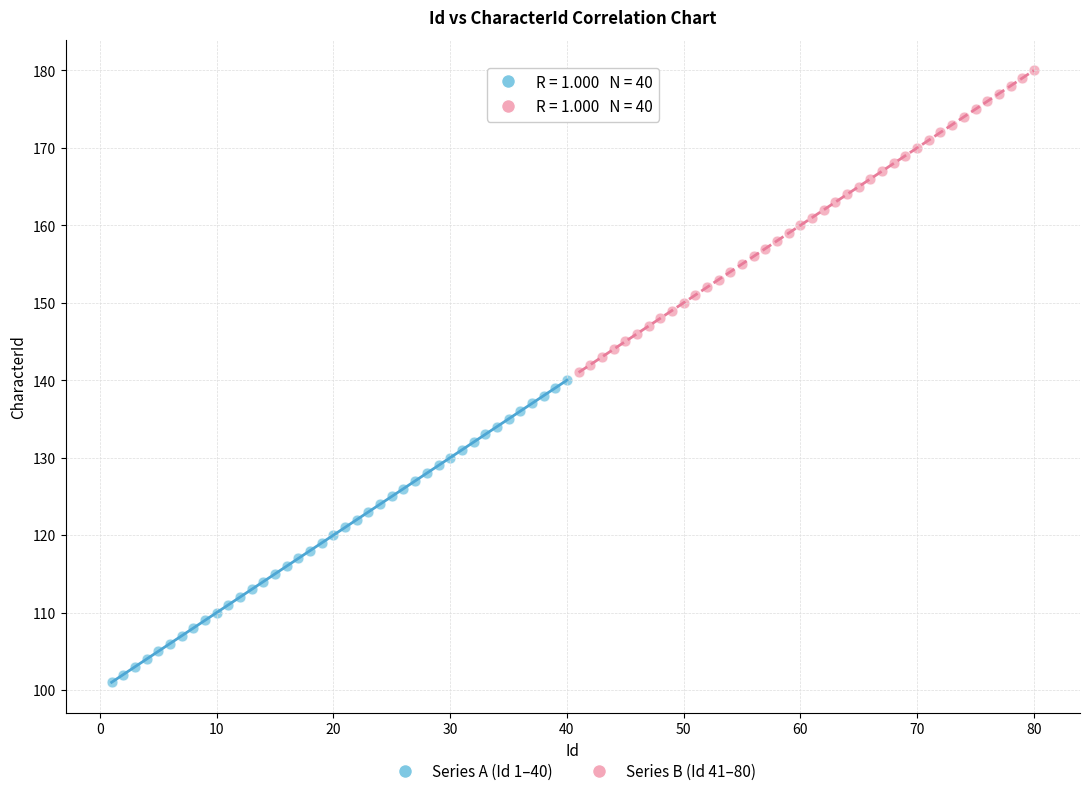

Which series contains the highest Y value?

Series B (Id 41–80)